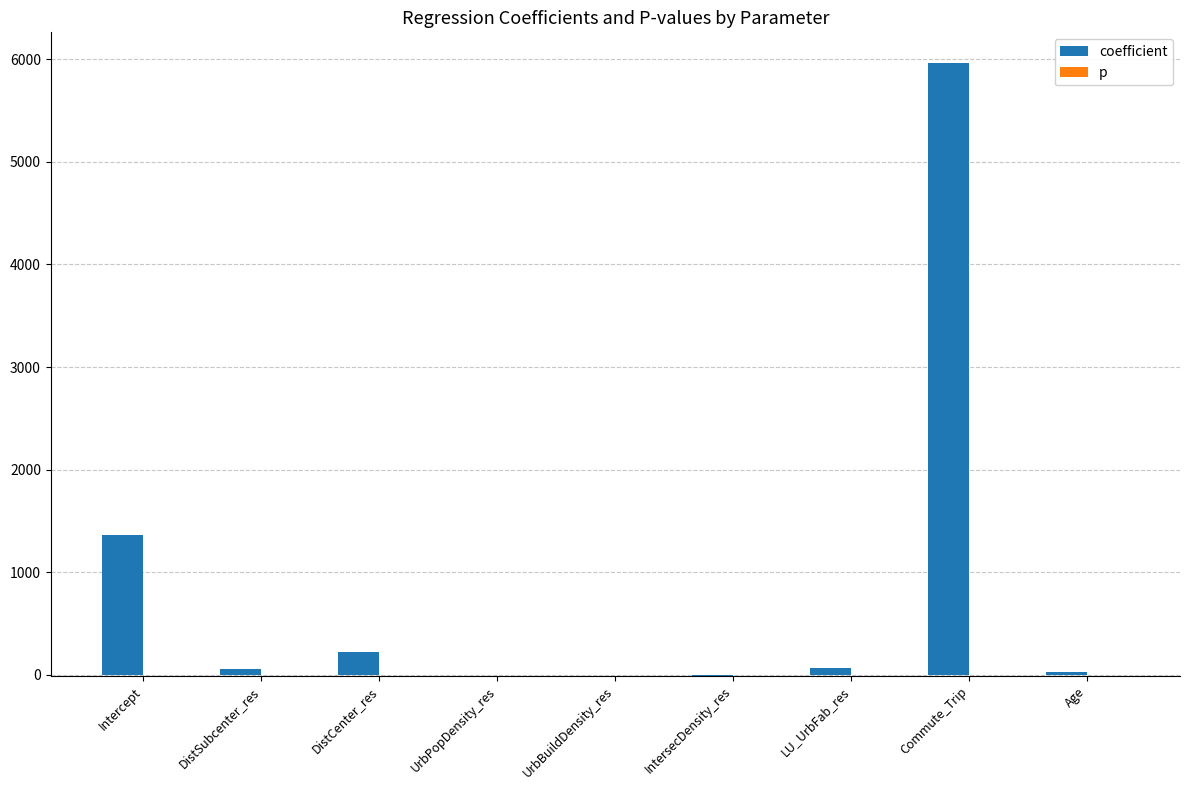

What is the highest value of the coefficient series?

5964.5